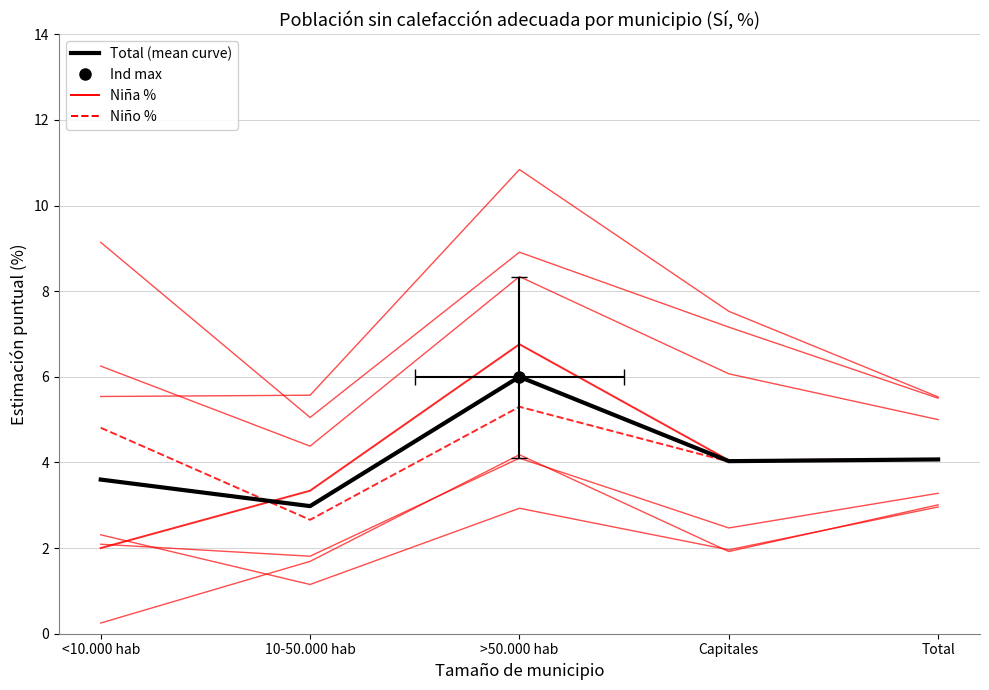

What is the label of the 2nd point from the right?

Capitales